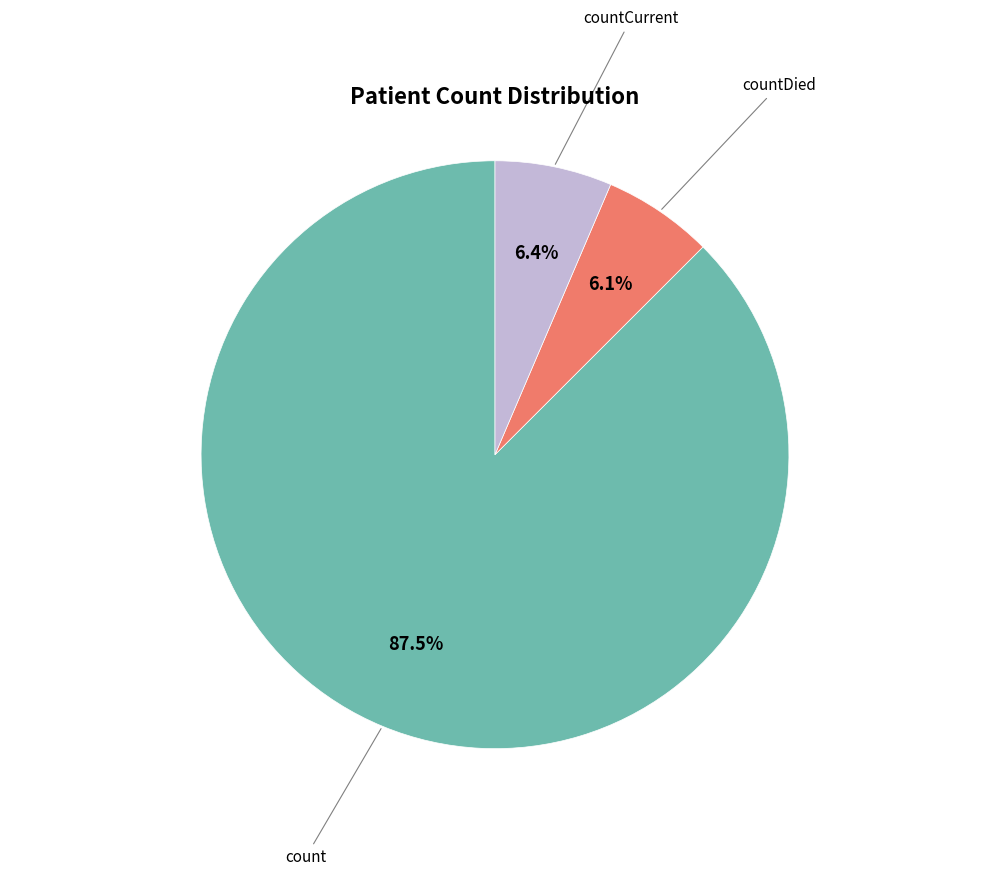

What is the largest slice in the pie chart?

count